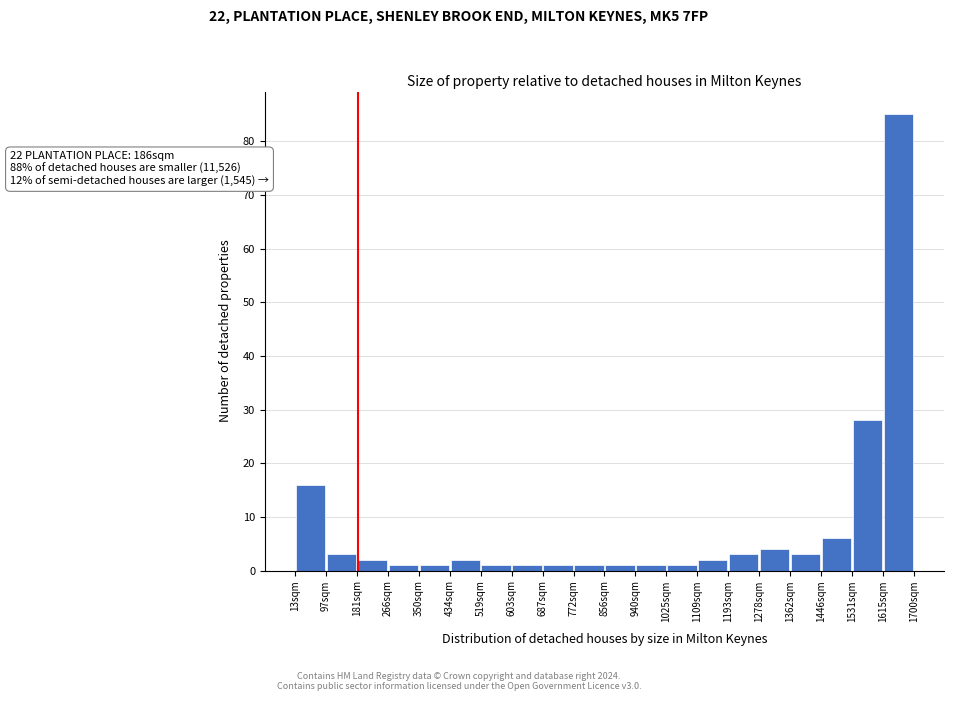

Which range on the x-axis has the tallest bar?

1620 to 1700